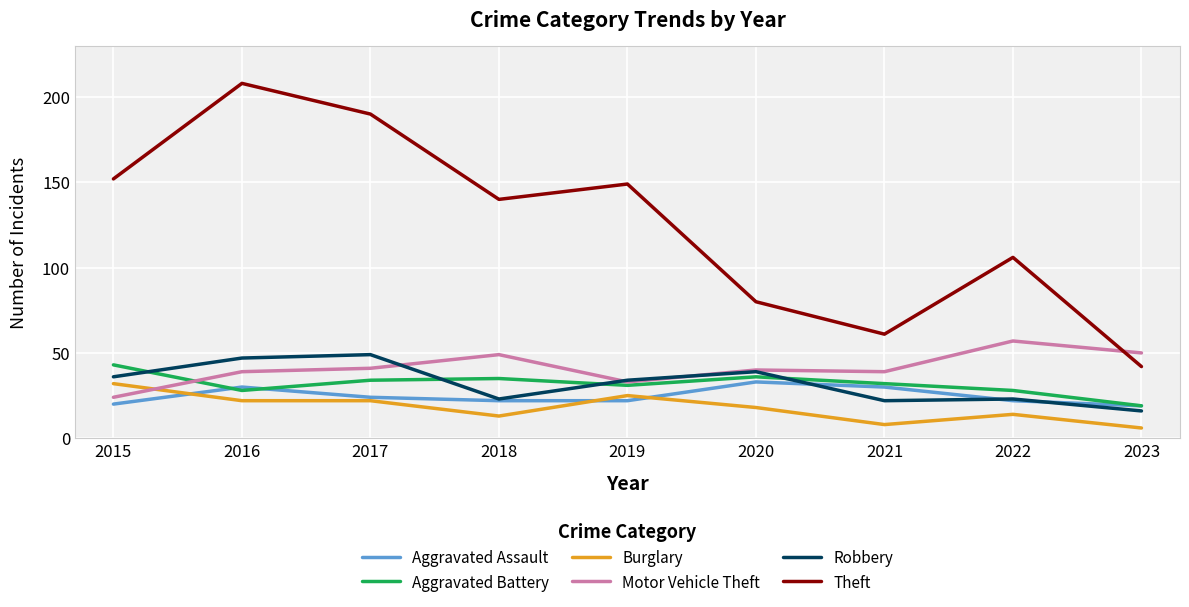

How many lines are shown in the chart?

6